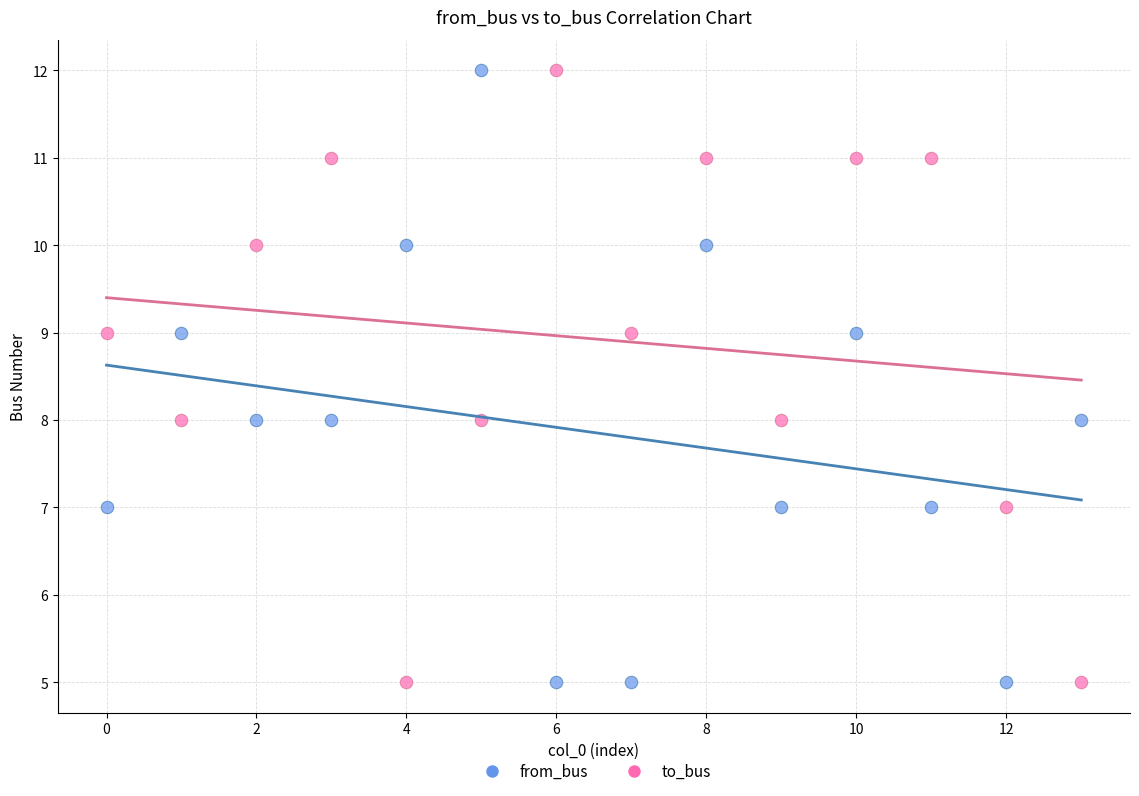

Across all data points, what is the range of Y values (max minus min)?

7